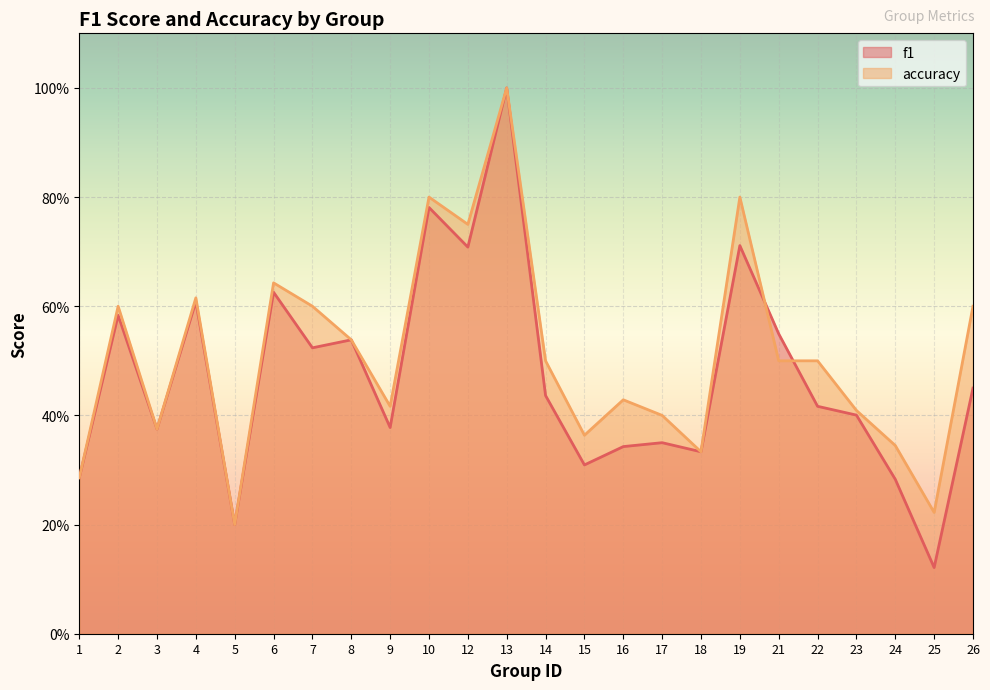

At which category is the sum across all series the highest?

13